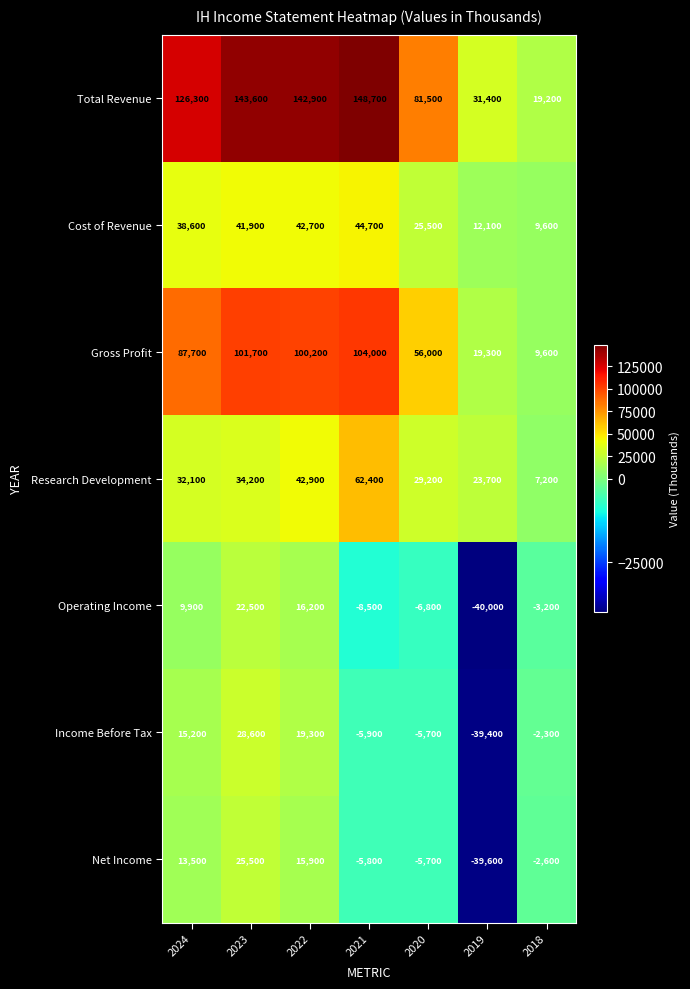

Between 2021 and 2019, which series saw the biggest shift?

Total Revenue